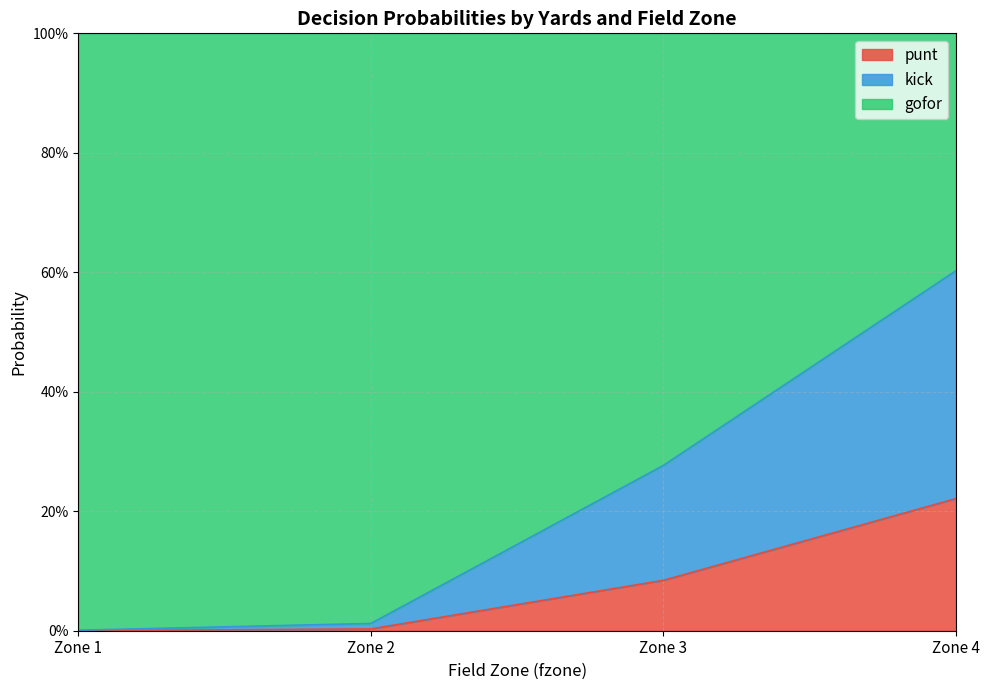

Does the chart display data point markers on the line(s)?

No